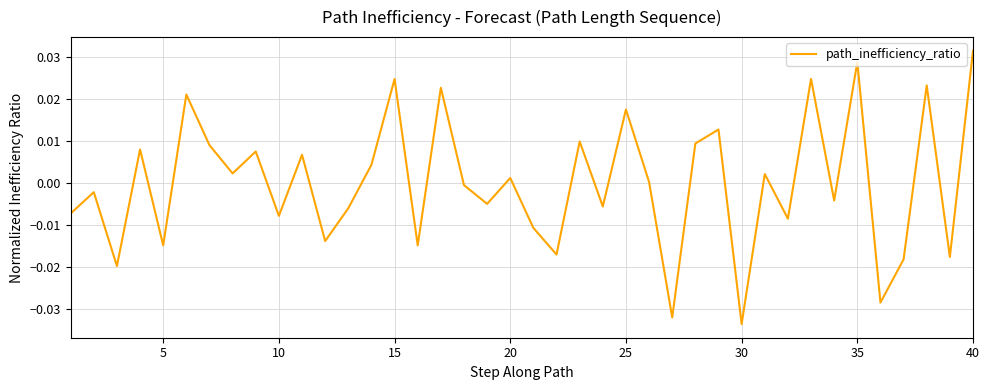

Which label corresponds to the smallest value in the chart?

30